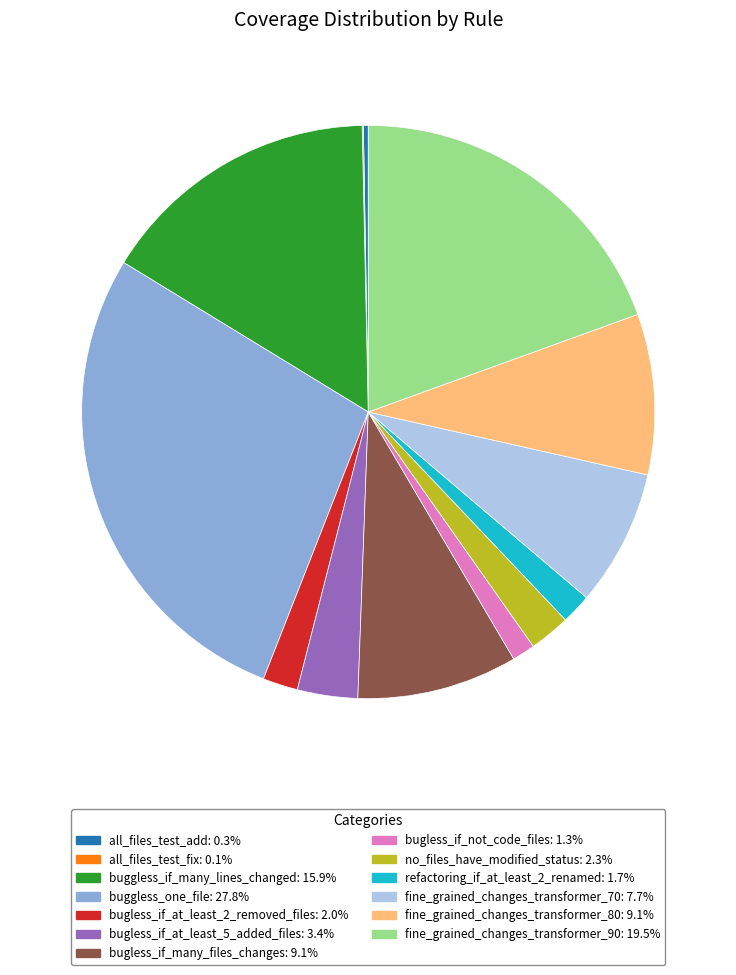

Is there any slice that represents more than half of the pie?

No